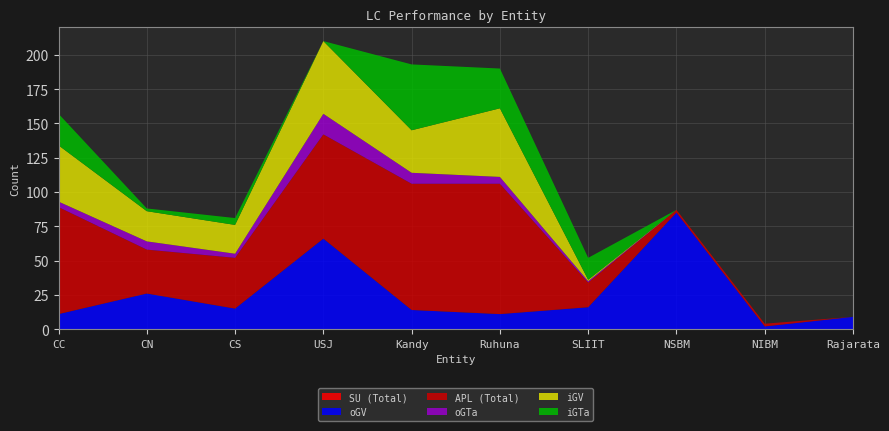

Reading left to right, extract all data points from this chart.

SU (Total): CC=0	CN=0	CS=0	USJ=0	Kandy=0	Ruhuna=0	SLIIT=0	NSBM=0	NIBM=0	Rajarata=0
oGV: CC=11	CN=26	CS=15	USJ=66	Kandy=14	Ruhuna=11	SLIIT=16	NSBM=85	NIBM=2	Rajarata=9
APL (Total): CC=78	CN=32	CS=37	USJ=76	Kandy=92	Ruhuna=95	SLIIT=18	NSBM=2	NIBM=2	Rajarata=0
oGTa: CC=4	CN=6	CS=3	USJ=15	Kandy=8	Ruhuna=5	SLIIT=1	NSBM=0	NIBM=0	Rajarata=0
iGV: CC=41	CN=22	CS=21	USJ=53	Kandy=31	Ruhuna=50	SLIIT=1	NSBM=0	NIBM=0	Rajarata=0
iGTa: CC=23	CN=2	CS=5	USJ=0	Kandy=48	Ruhuna=29	SLIIT=16	NSBM=0	NIBM=0	Rajarata=0